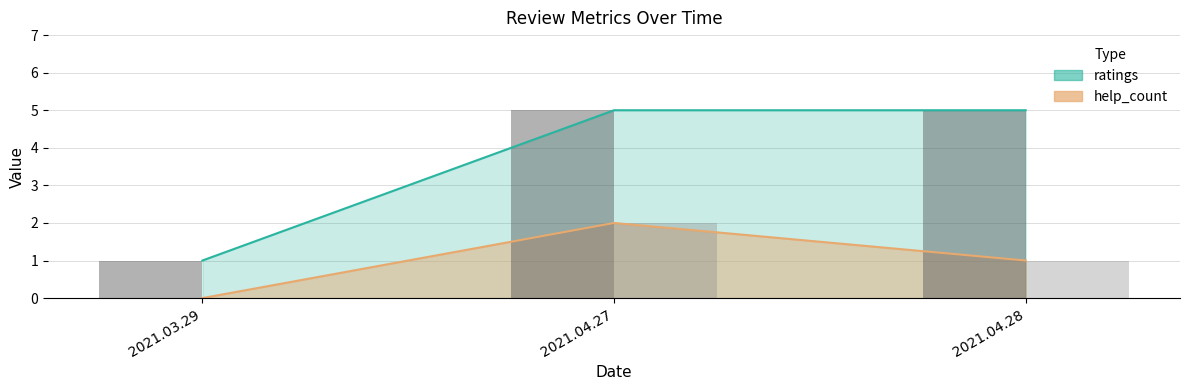

Rank the series at 2021.04.28 from lowest to highest value.

help_count, ratings